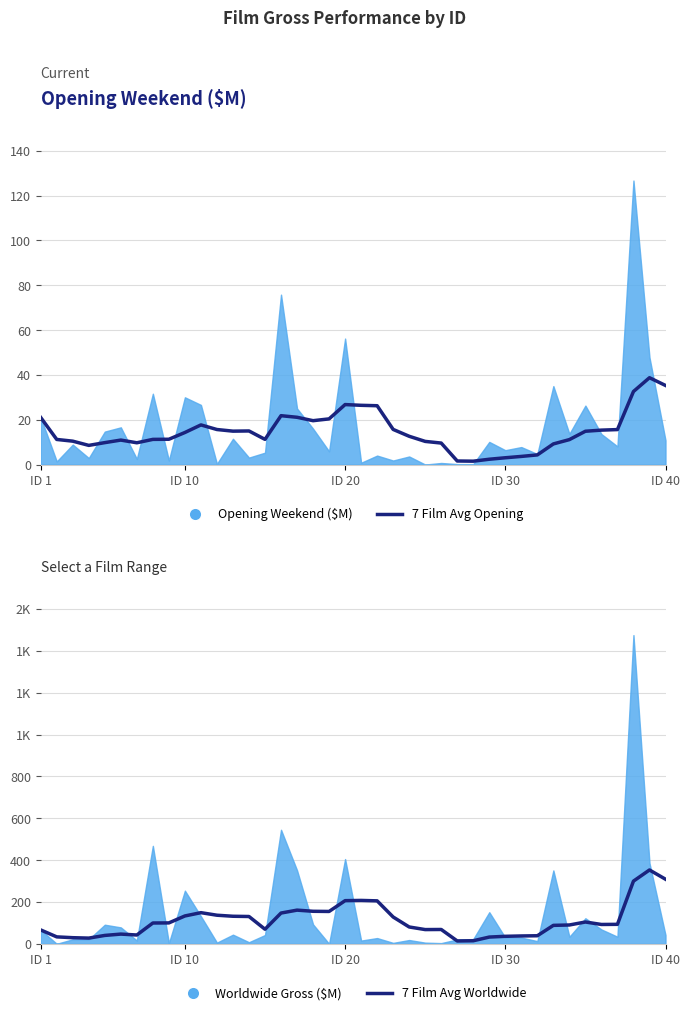

Which series has the widest spread of values?

7 Film Avg Worldwide